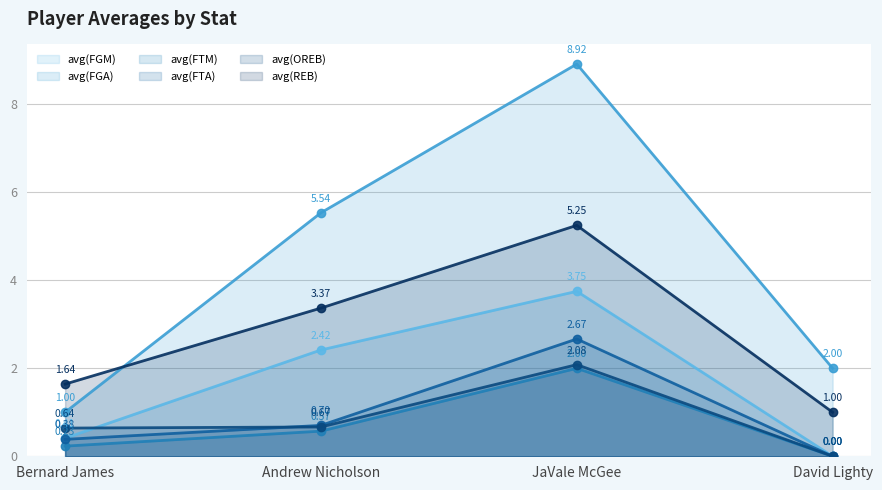

List the labels in order of avg(FGA) (line) value, smallest first.

Bernard James, David Lighty, Andrew Nicholson, JaVale McGee